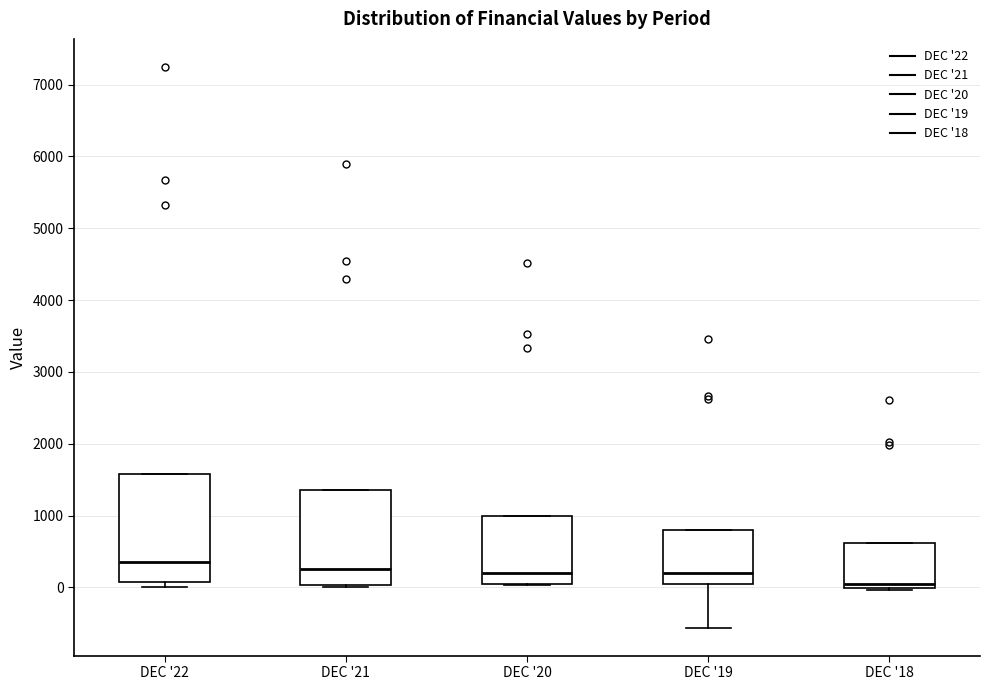

Reading left to right, transcribe this box plot: for each box, give where its median line is, the range the box spans, and where its two whiskers end, as read against the y-axis. The values are not printed on the chart, so give them approximately, as read against the axis.

DEC '22: median 400, box 100 to 1600, whiskers 0 to 1600
DEC '21: median 300, box 0 to 1400, whiskers 0 to 1400
DEC '20: median 200, box 0 to 1000, whiskers 0 to 1000
DEC '19: median 200, box 0 to 800, whiskers -600 to 800
DEC '18: median 100, box 0 to 600, whiskers 0 to 600